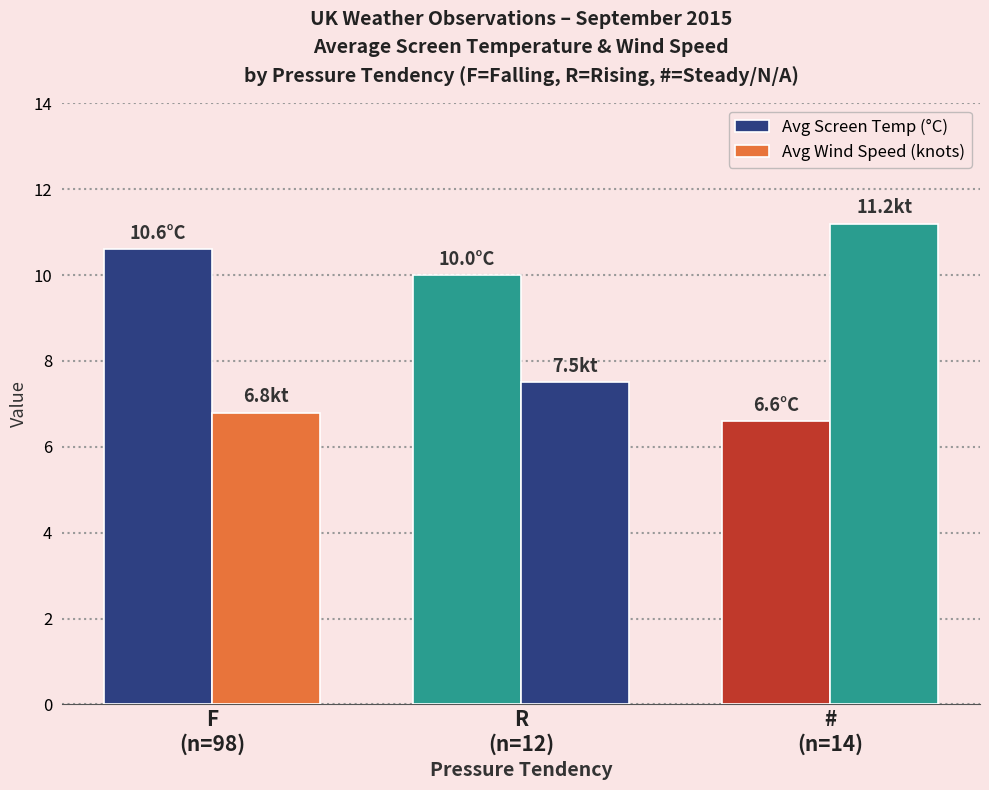

What is the sum of the Avg Wind Speed (knots) values at R
(n=12) and F
(n=98)?

14.3